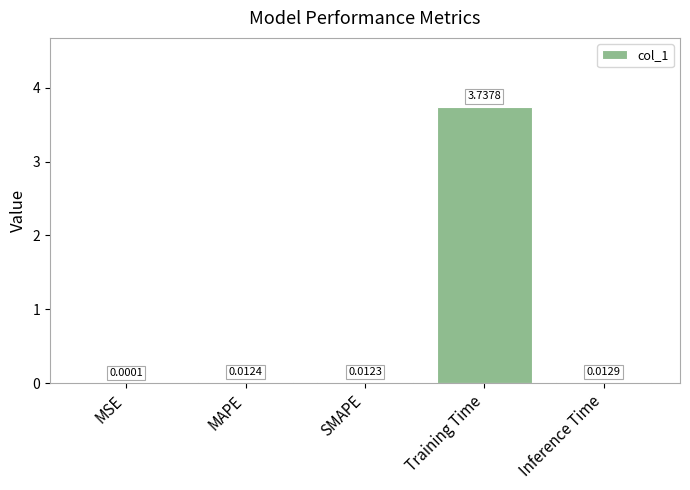

What is the change in value from SMAPE to Training Time?

+3.7